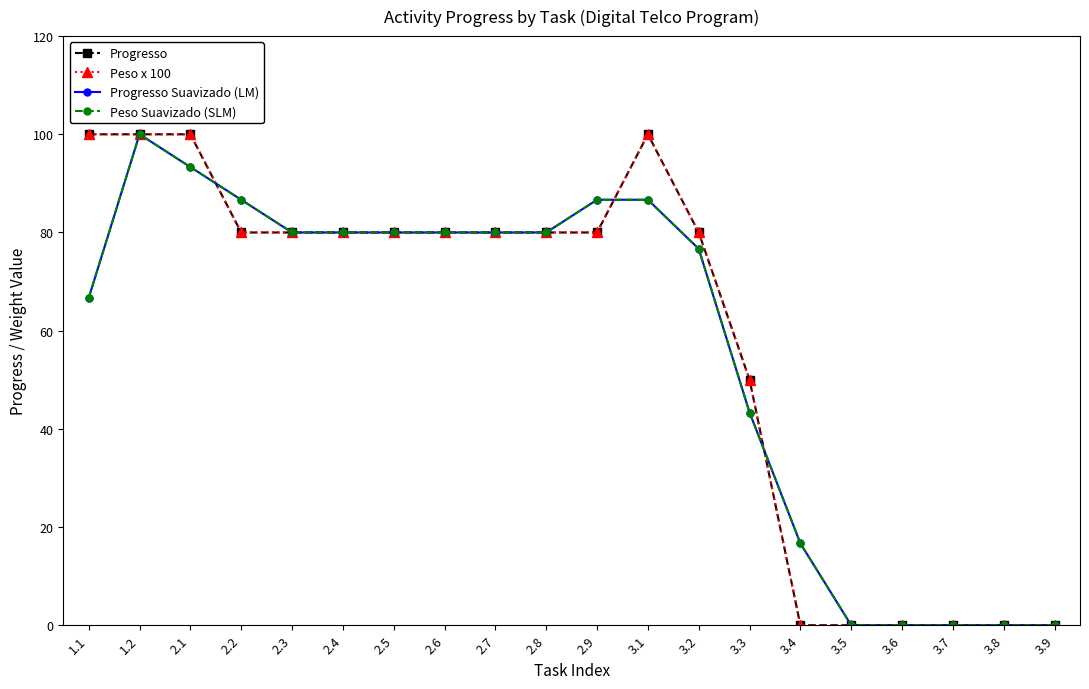

Reading right to left, transcribe all the data shown in this chart.

Progresso: 0.0	0.0	0.0	0.0	0.0	0.0	50.0	80.0	100.0	80.0	80.0	80.0	80.0	80.0	80.0	80.0	80.0	100.0	100.0	100.0
Peso x 100: 0.0	0.0	0.0	0.0	0.0	0.0	50.0	80.0	100.0	80.0	80.0	80.0	80.0	80.0	80.0	80.0	80.0	100.0	100.0	100.0
Progresso Suavizado (LM): 0.0	0.0	0.0	0.0	0.0	16.7	43.3	76.7	86.7	86.7	80.0	80.0	80.0	80.0	80.0	80.0	86.7	93.3	100.0	66.7
Peso Suavizado (SLM): 0.0	0.0	0.0	0.0	0.0	16.7	43.3	76.7	86.7	86.7	80.0	80.0	80.0	80.0	80.0	80.0	86.7	93.3	100.0	66.7